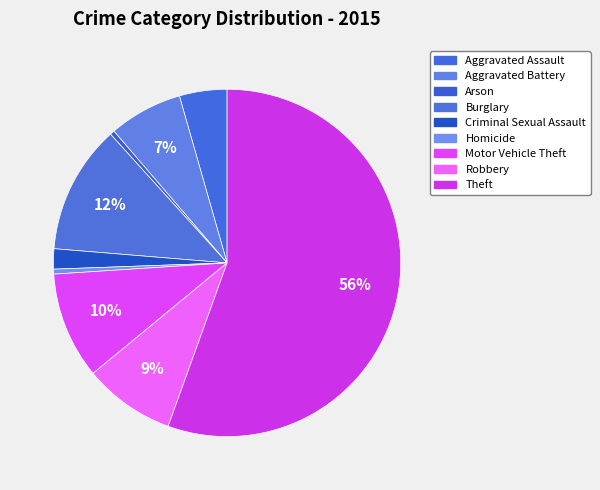

How many slices are in this pie chart?

9